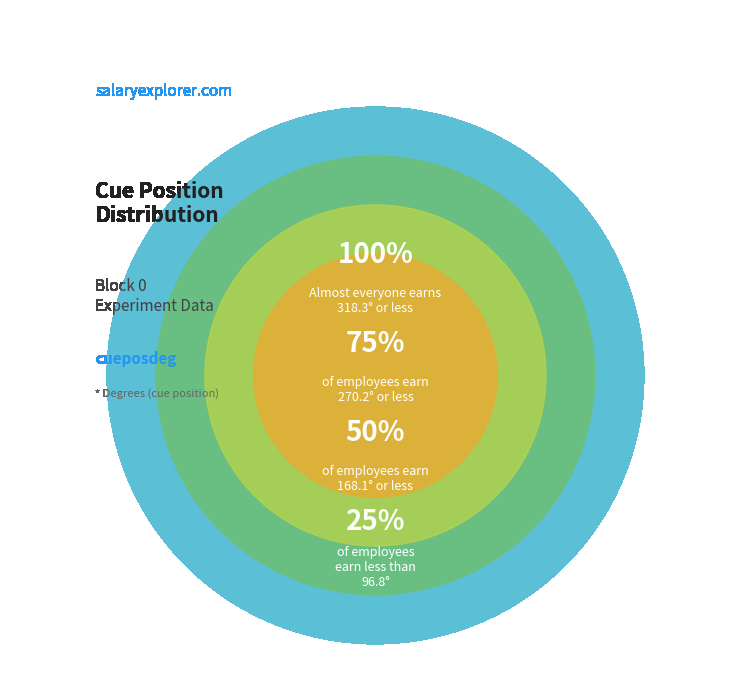

True or false: Trial 2 accounts for 6% of the total.

False